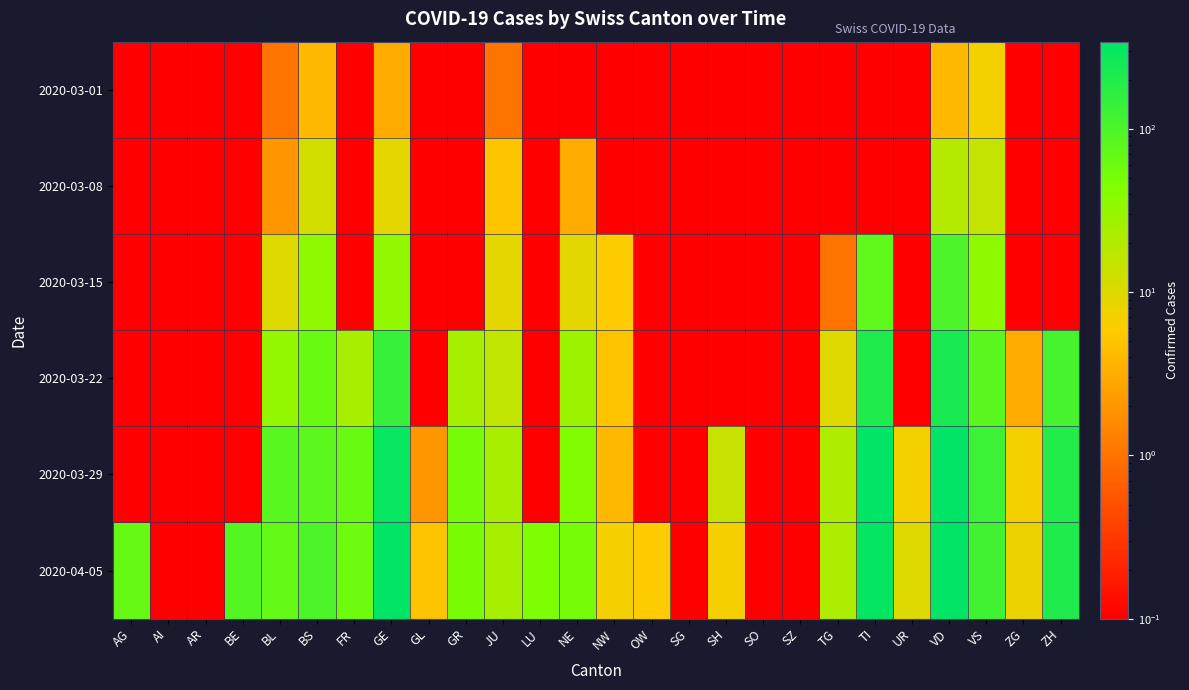

At how many categories does at least one series exceed 294?

3